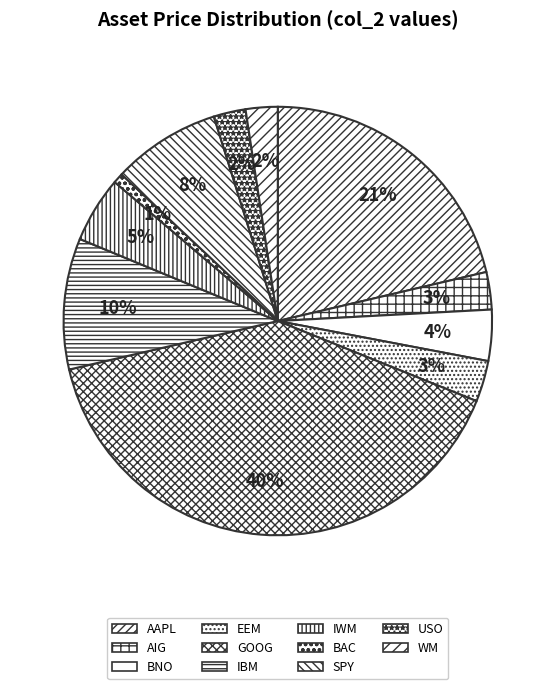

How many slices are in this pie chart?

11